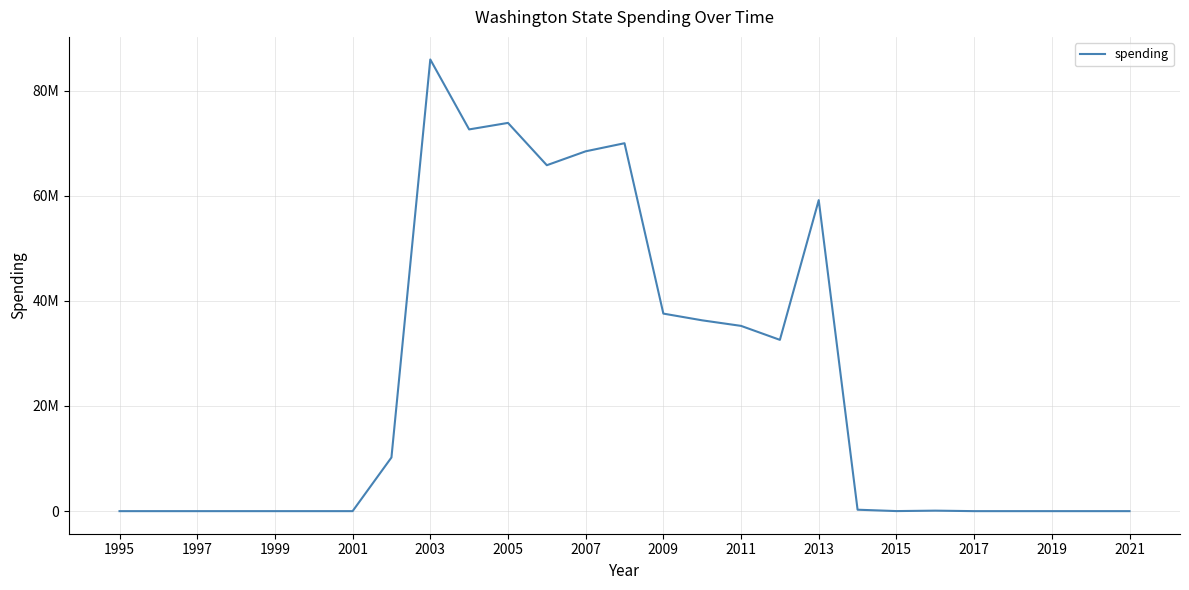

How many points are lower than both their immediate neighbors (excluding endpoints)?

4